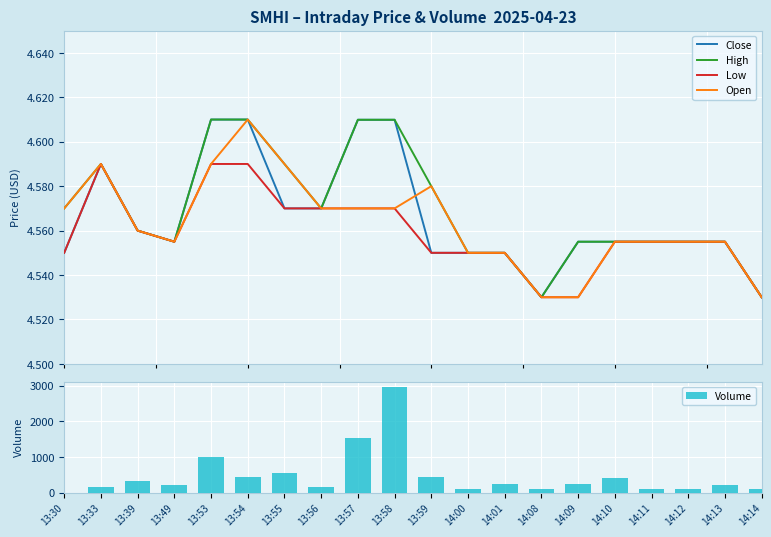

The Close series shows 4.6 at 14:11. True or false?

True